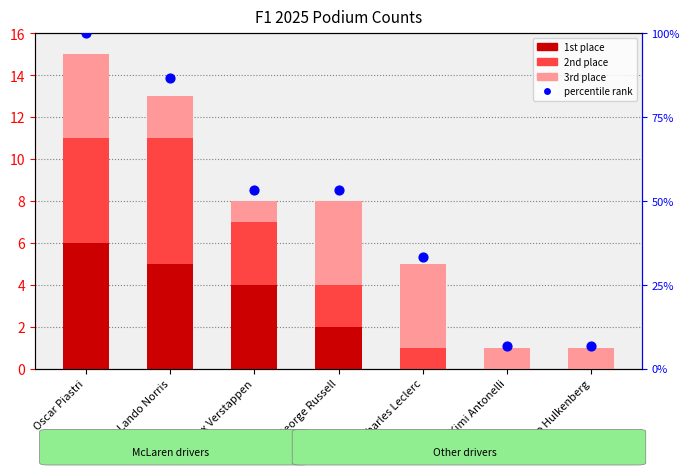

Which series has the largest Y range (max minus min)?

percentile rank